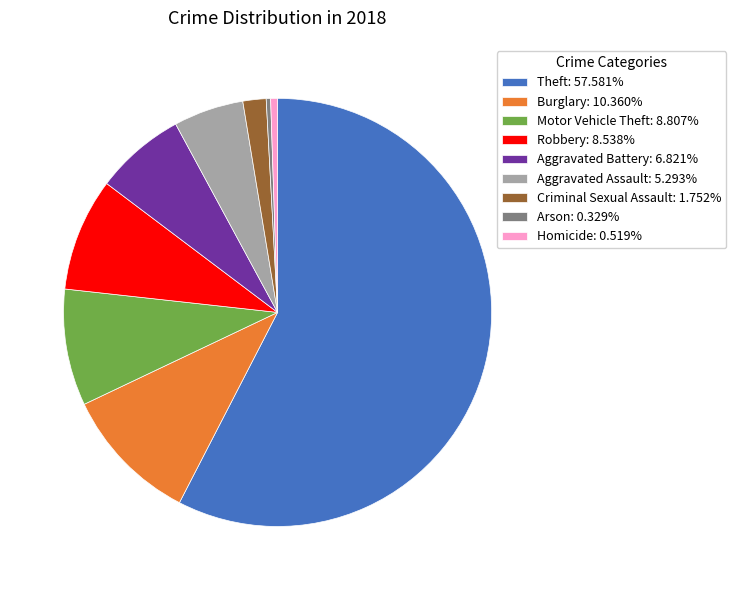

Is the sum of Criminal Sexual Assault and Burglary greater than half?

No